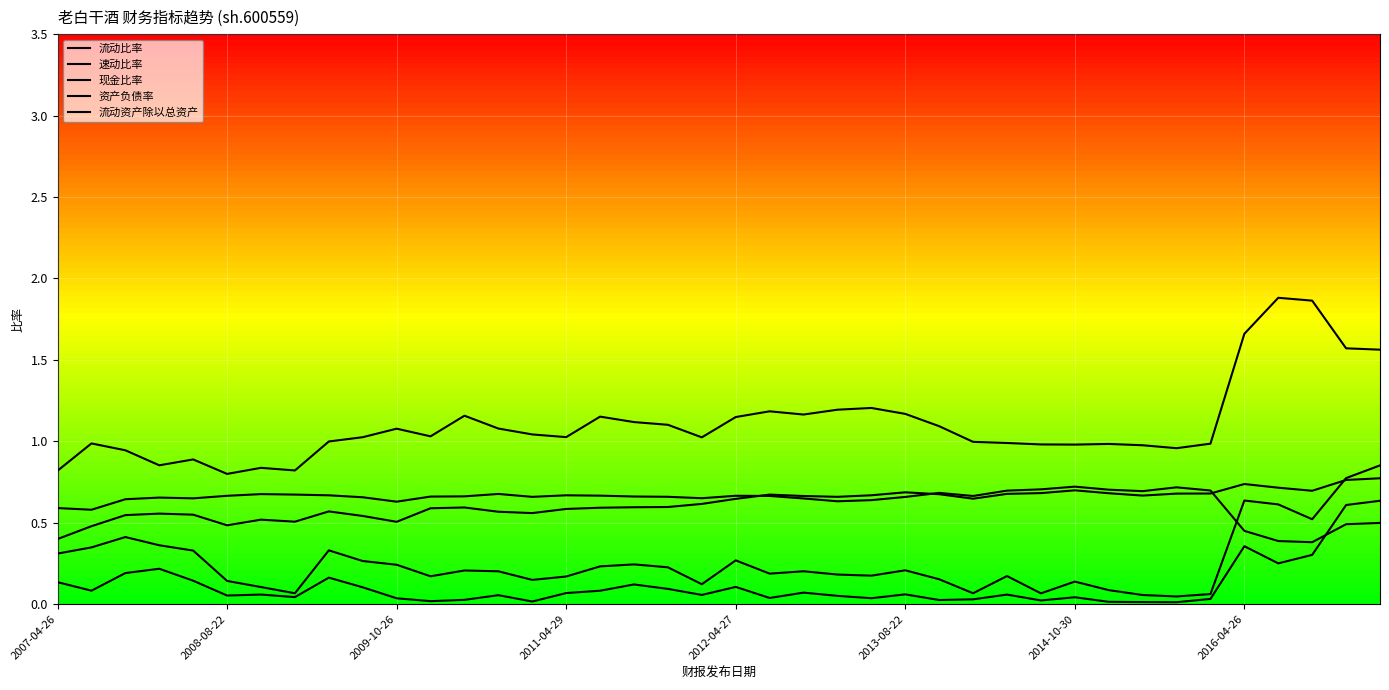

At 18, list the series in order from smallest to largest.

现金比率, 速动比率, 流动资产除以总资产, 资产负债率, 流动比率